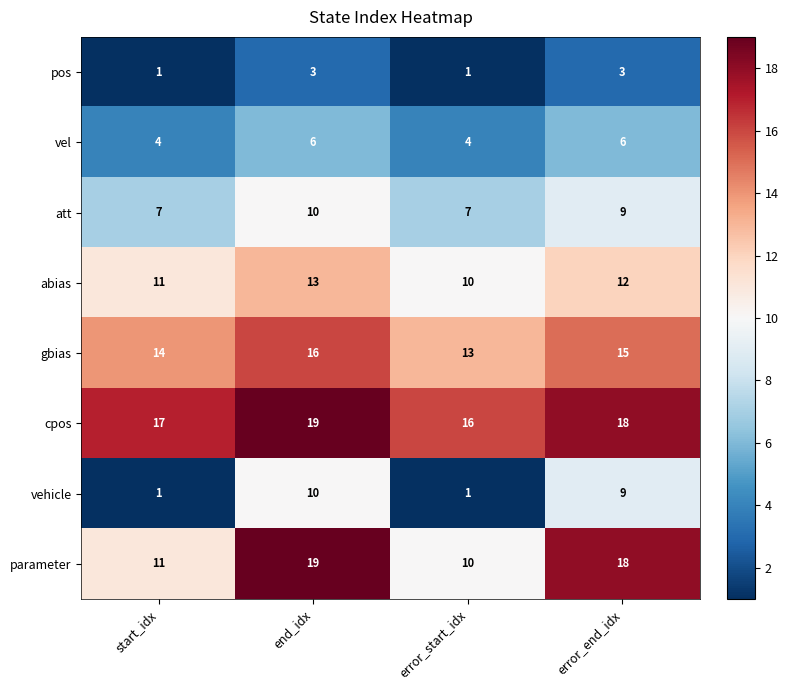

What is the difference between the highest and lowest values at error_end_idx?

15